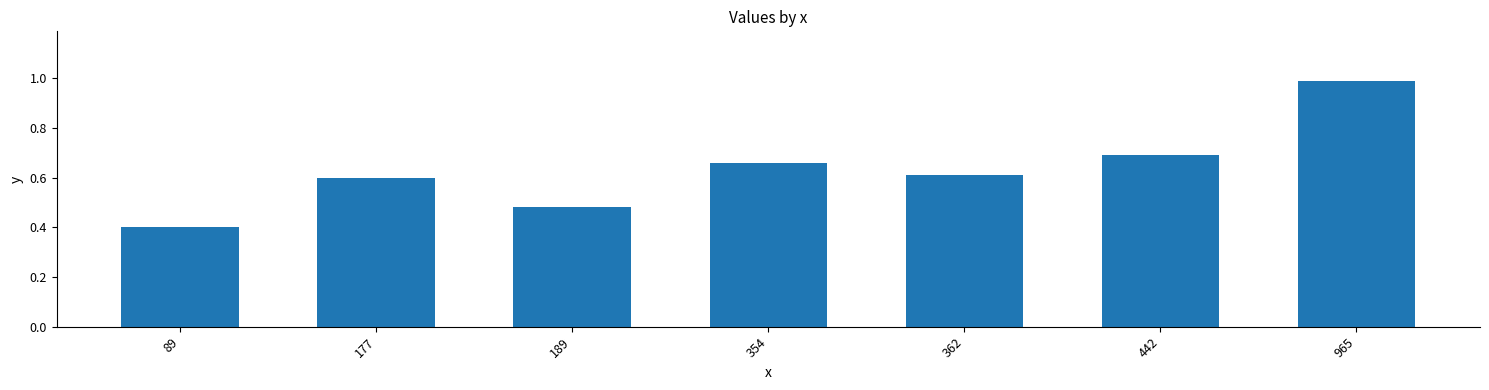

Where is the data nearest to the value 0?

89